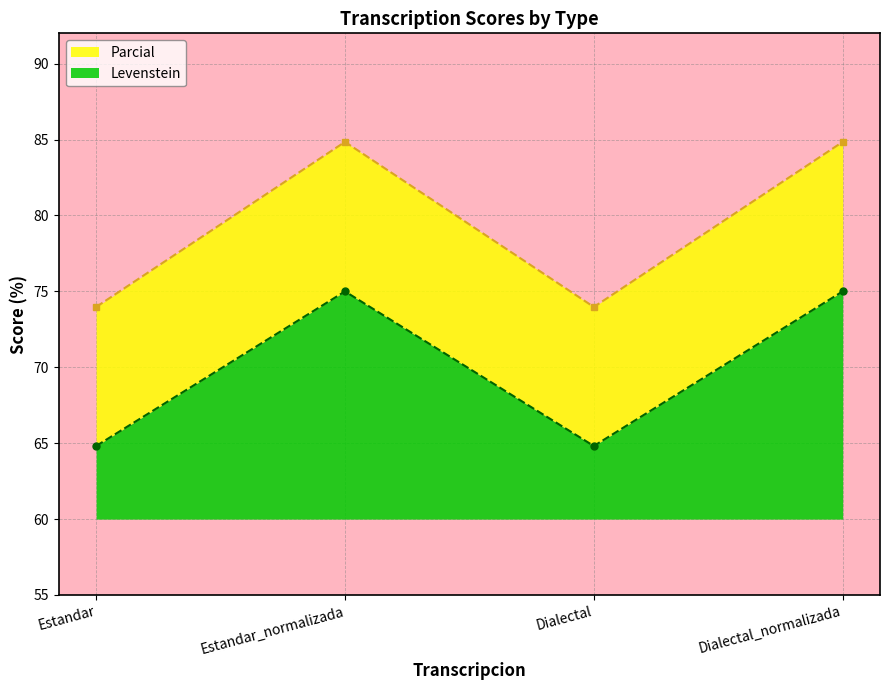

Which has a higher value, Estandar or Dialectal?

Estandar